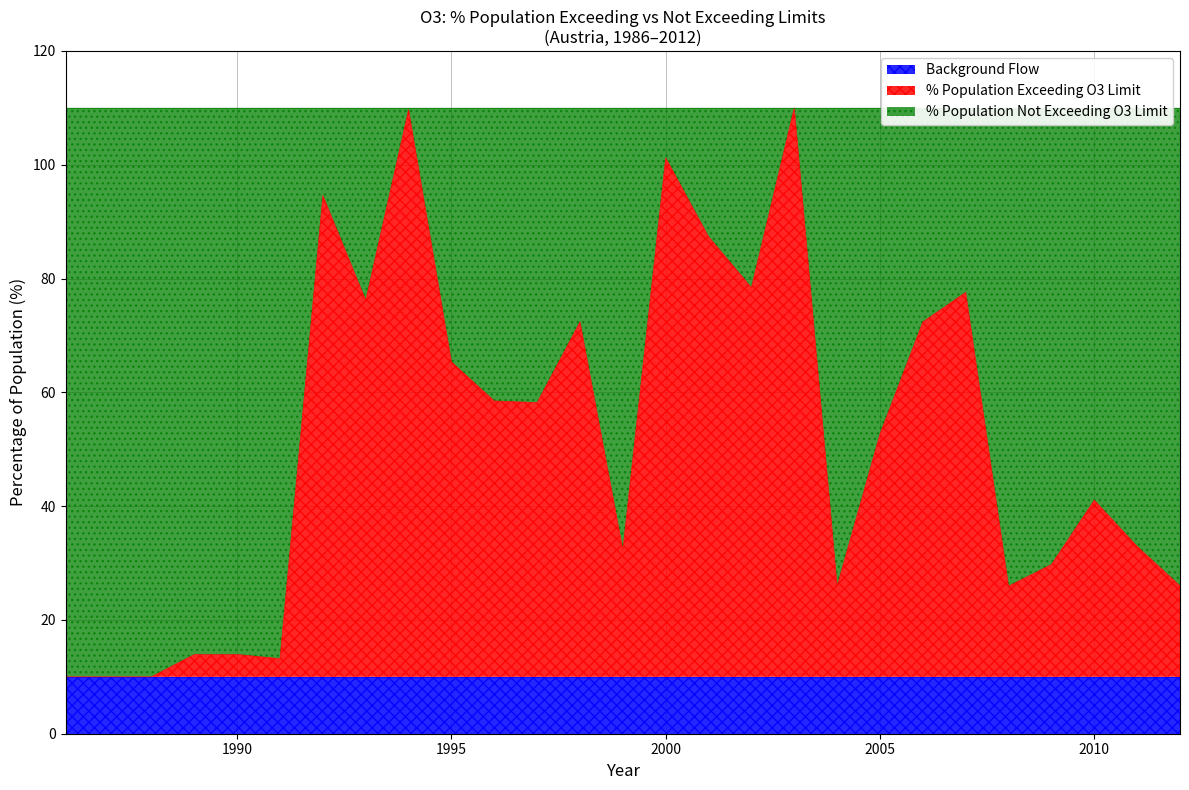

Rank the categories by value from highest to lowest.

2003, 1994, 2000, 1992, 2001, 2002, 2007, 1993, 1998, 2006, 1995, 1996, 1997, 2005, 2010, 2011, 1999, 2009, 2012, 2004, 2008, 1989, 1990, 1991, 1986, 1987, 1988